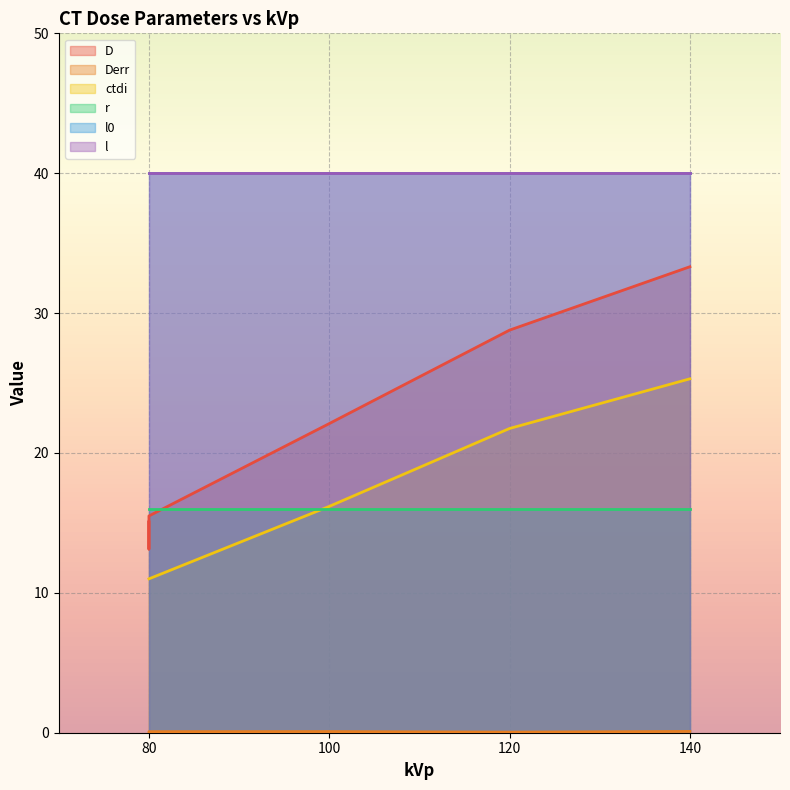

Between 80 and 80, which series saw the biggest shift?

D